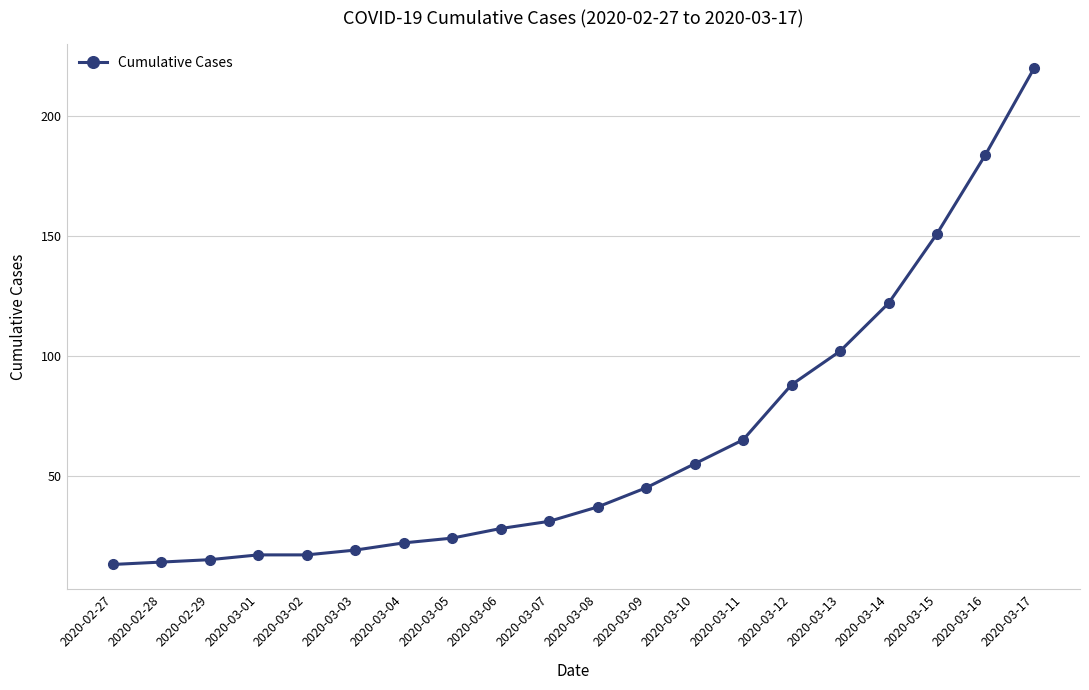

At which category does the chart reach its peak across all series?

2020-03-17